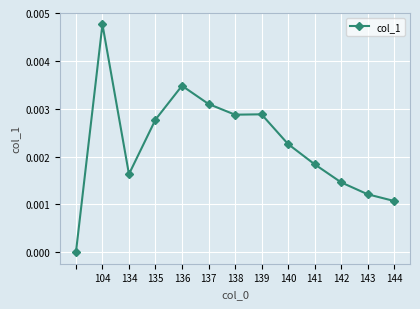

True or false: the data has more than 0 interior local peaks.

True